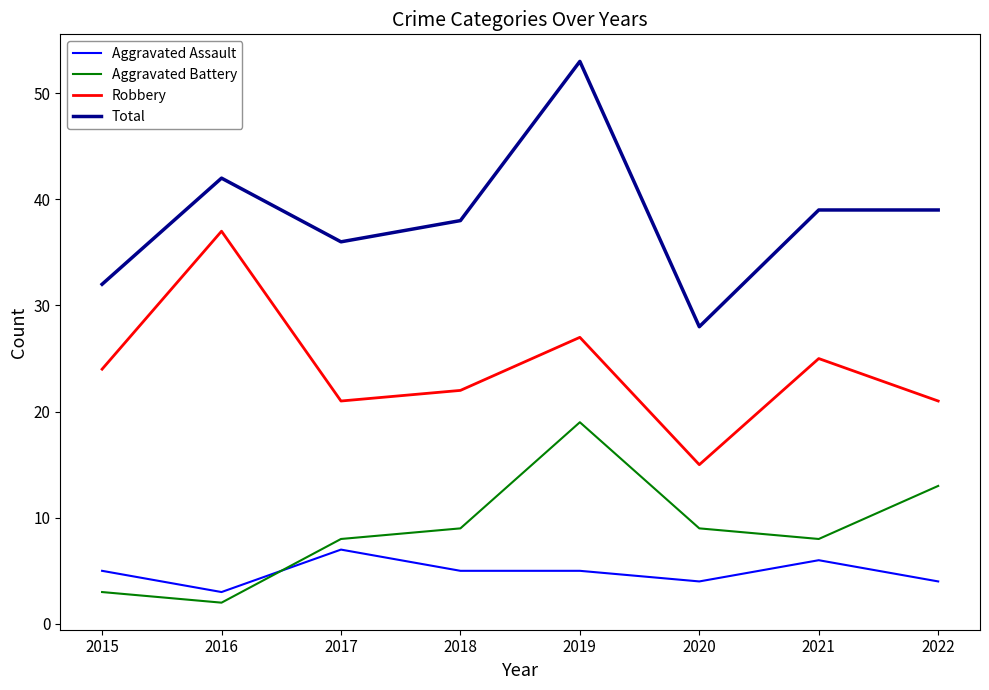

True or false: Total and Aggravated Battery cross at least once.

False